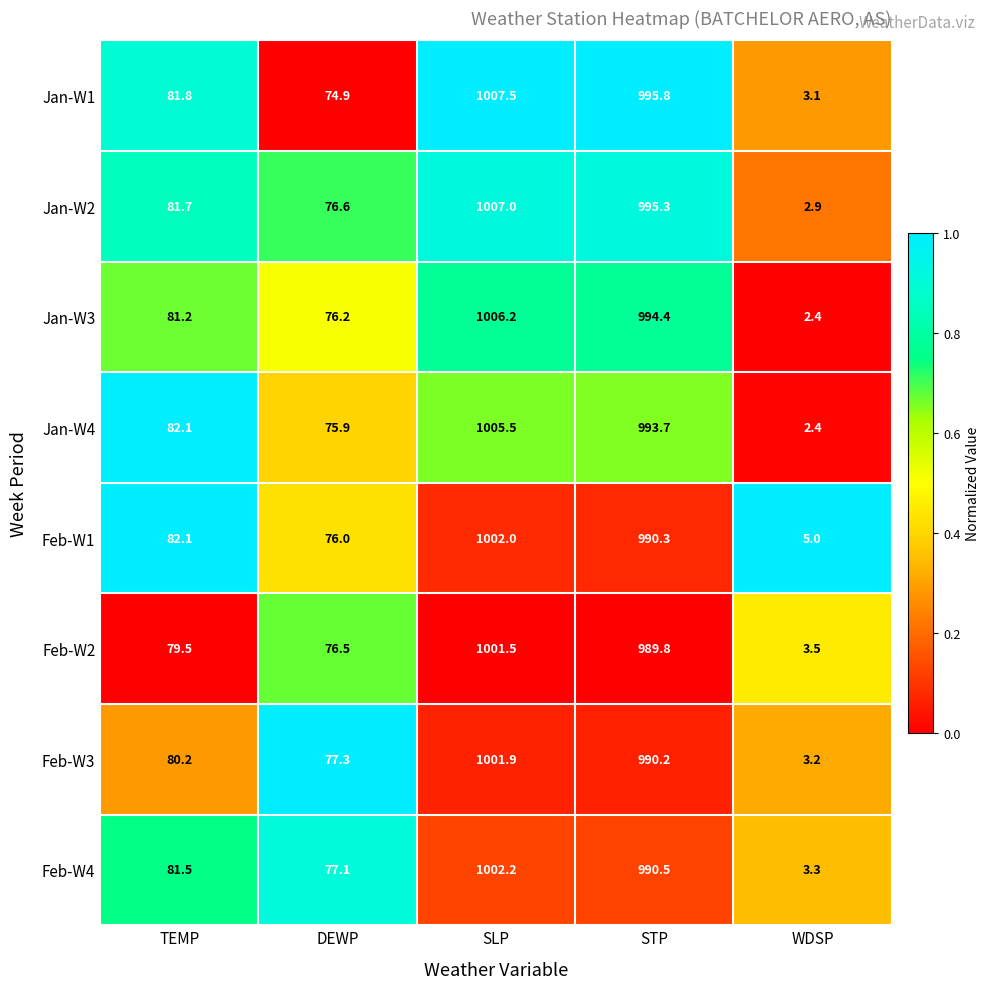

What is the total value across all series at TEMP?

650.1